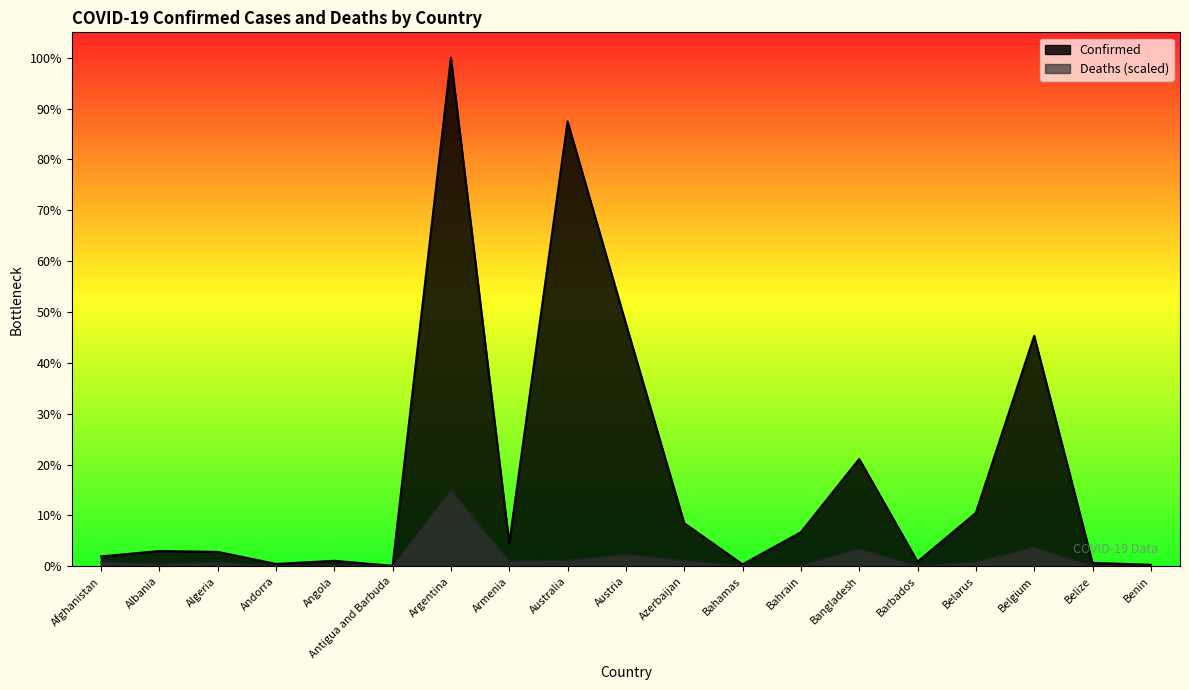

At how many categories does at least one series exceed 3223884?

4